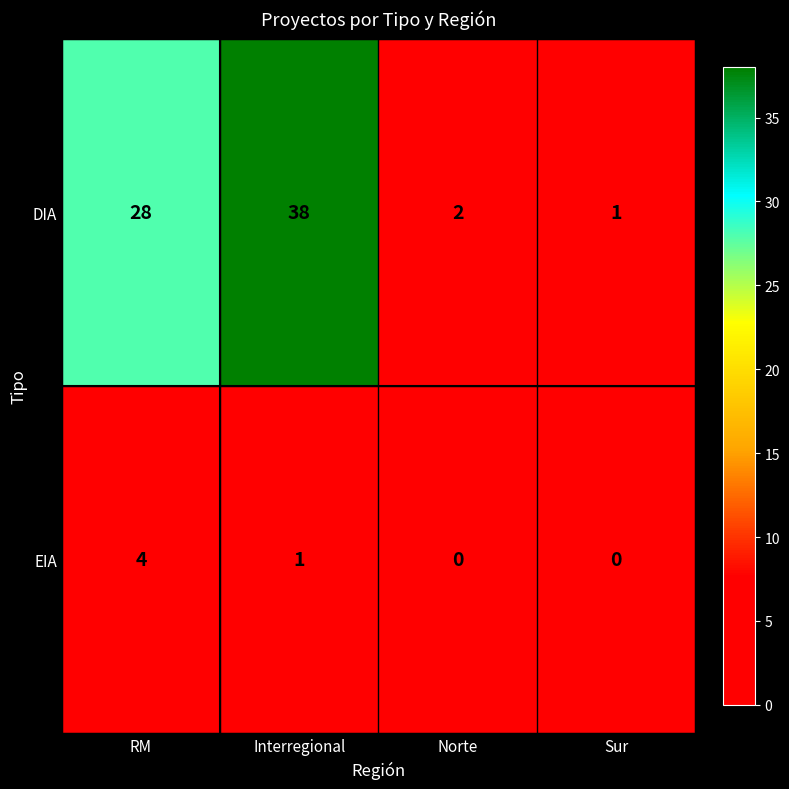

Where is DIA nearest to the value 19?

RM